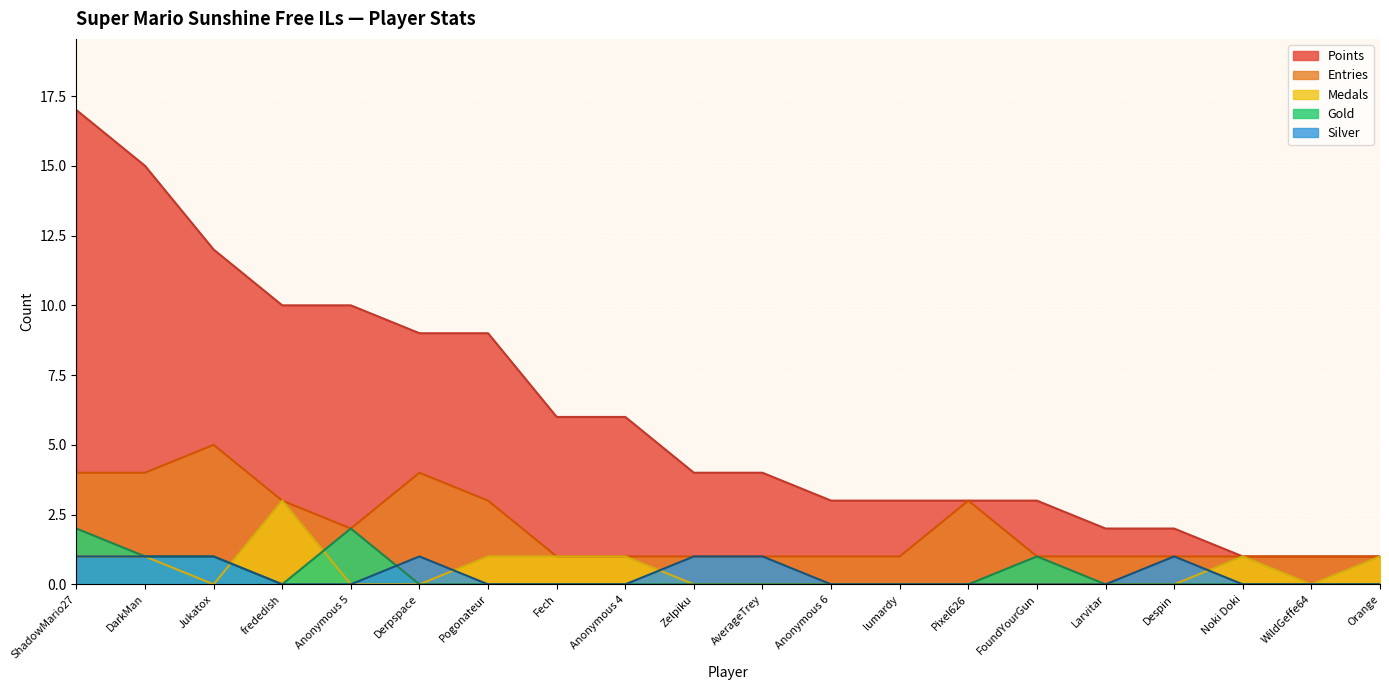

Where is Entries nearest to the value 3?

frededish